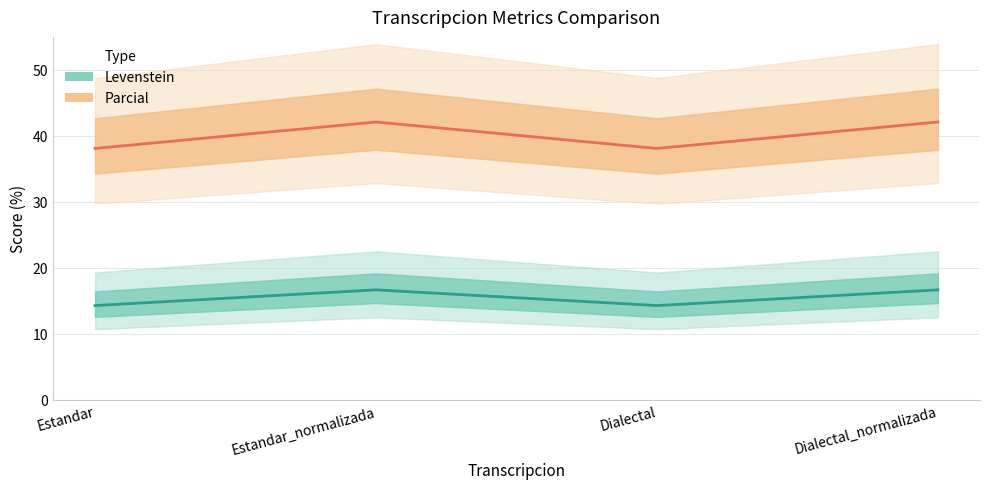

What position from the right is Dialectal?

2